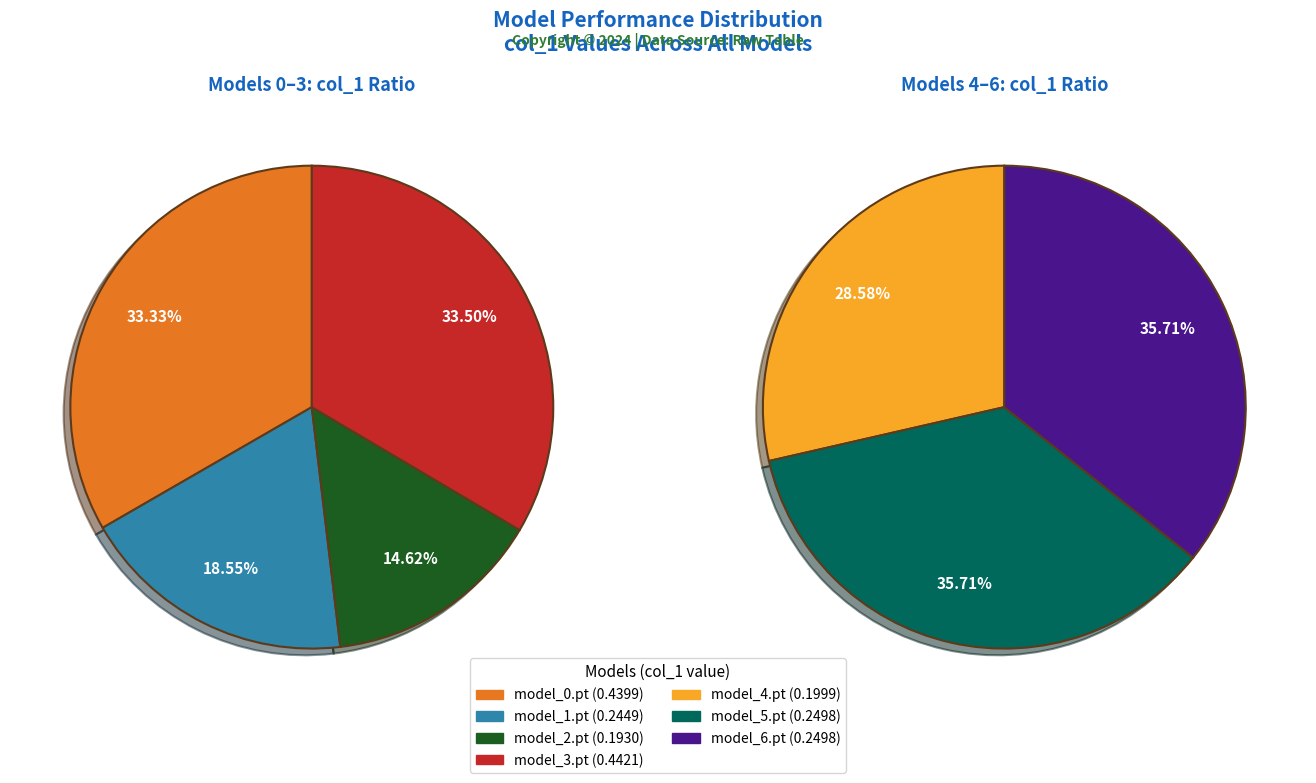

Does any single category account for the majority?

No